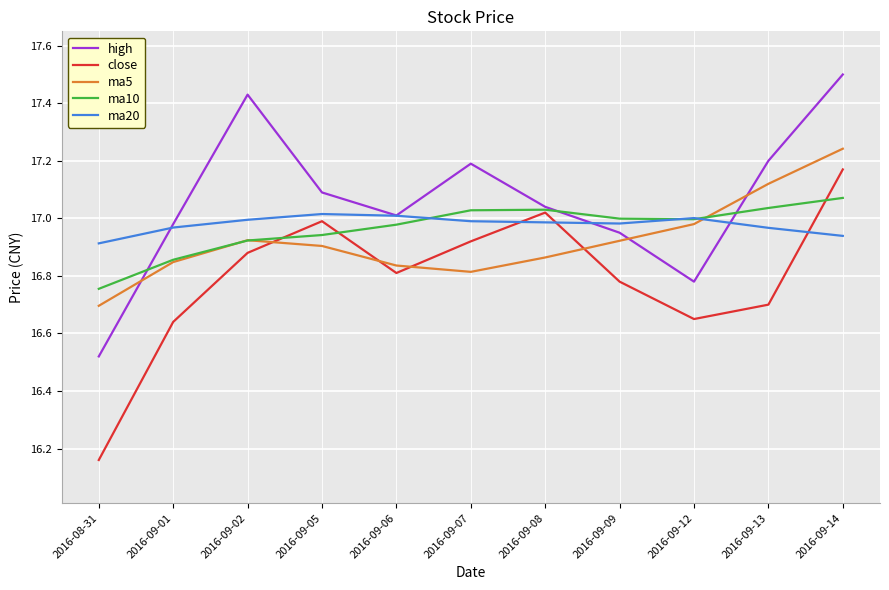

After their last crossing, which series has the higher values: close or ma20?

close